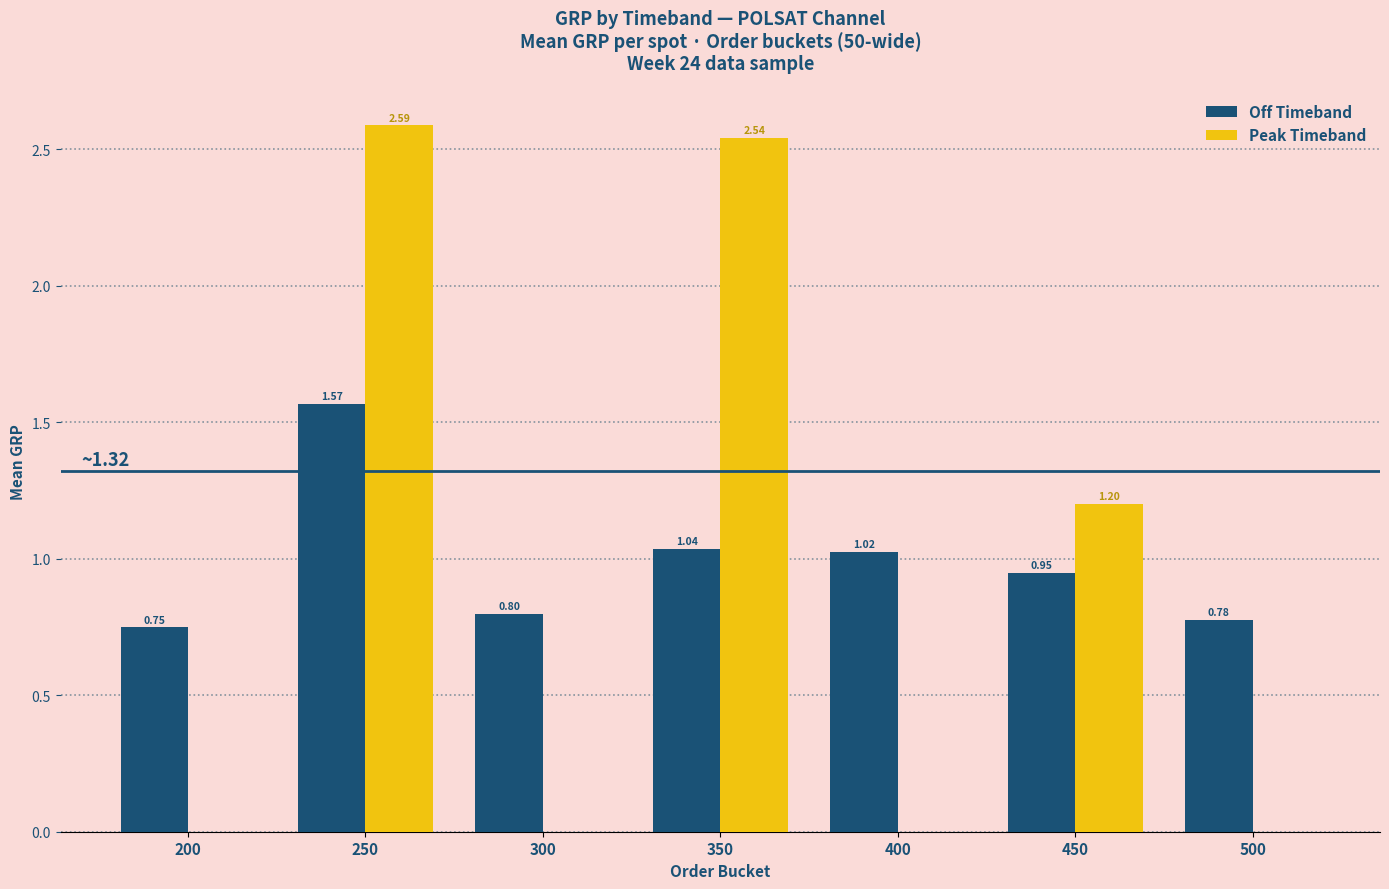

What are all the series names shown in the legend?

Off Timeband, Peak Timeband